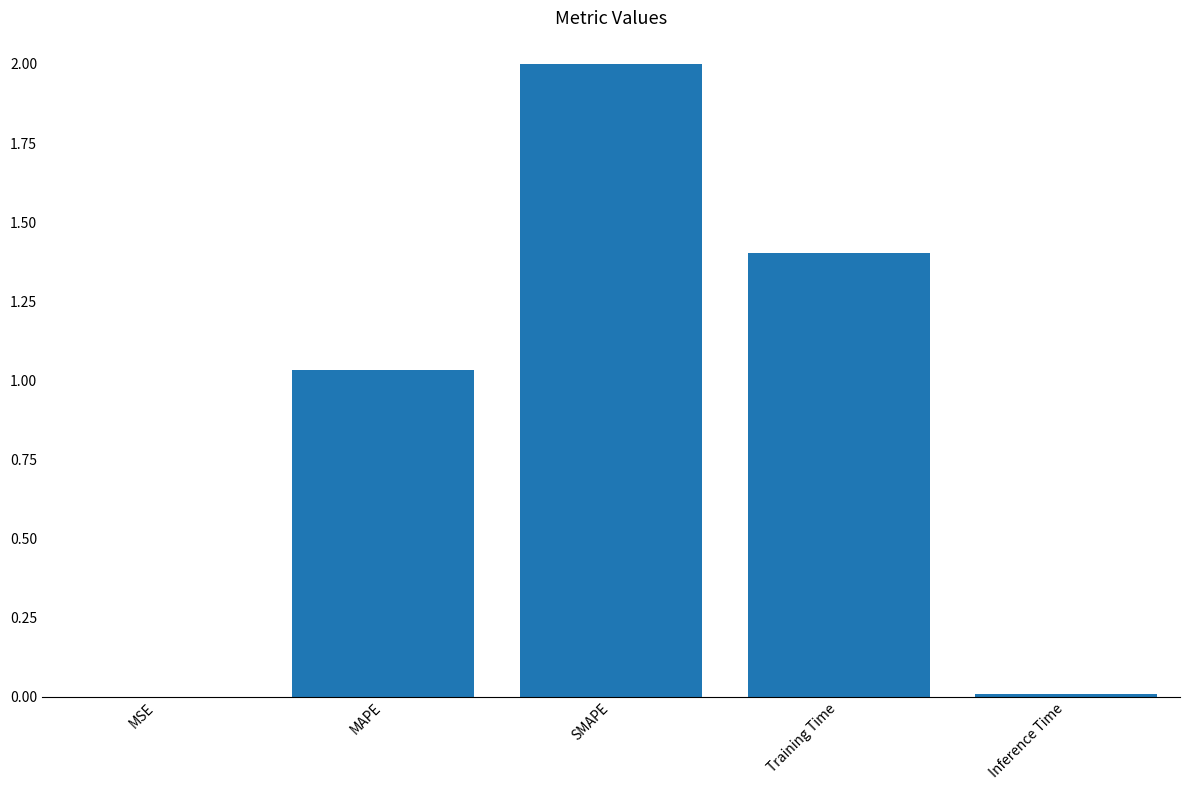

Are the bars horizontal?

No